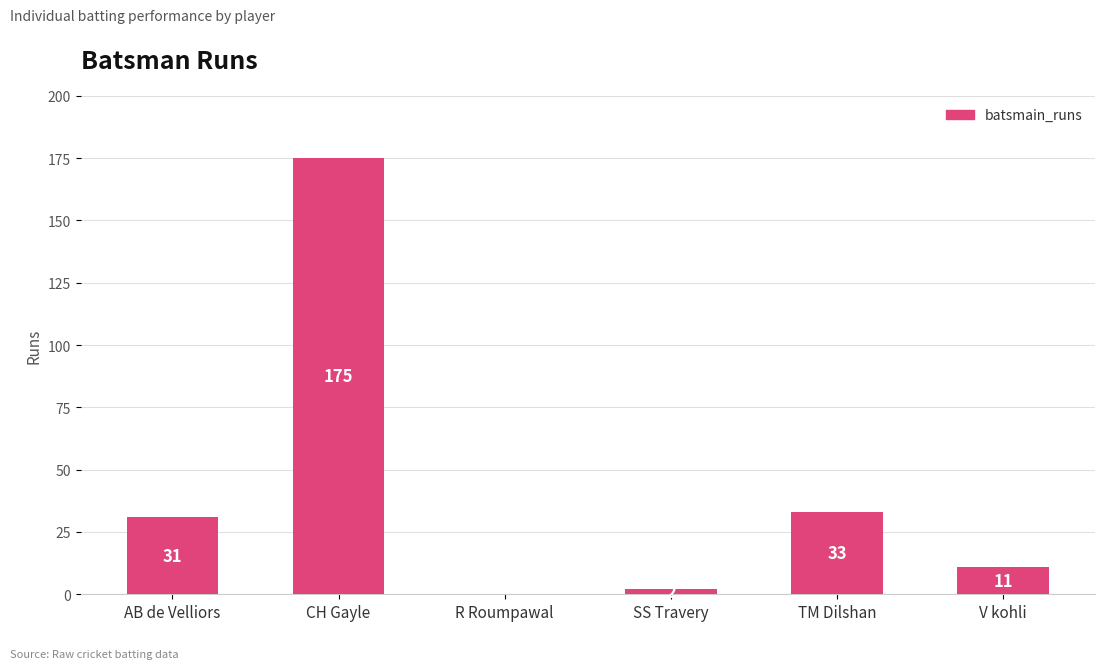

What is the sum of the values at AB de Velliors and V kohli?

42